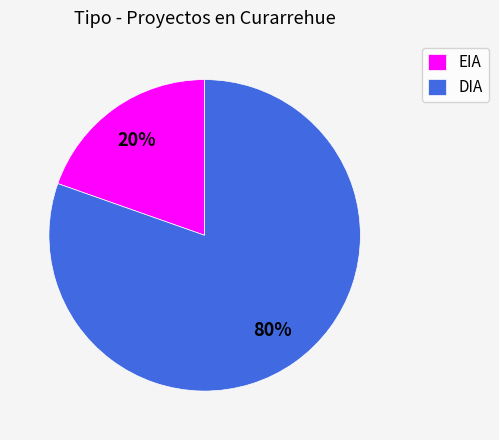

Combined, do EIA and DIA account for over 50%?

Yes